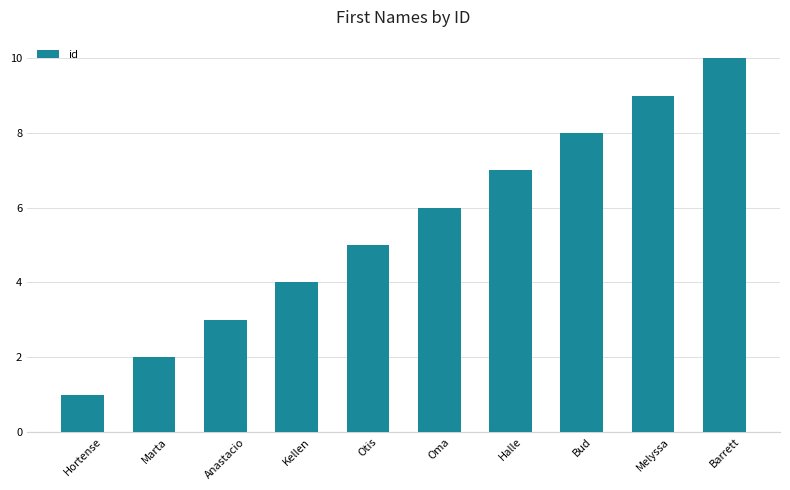

Between Bud and Barrett, which is larger?

Barrett